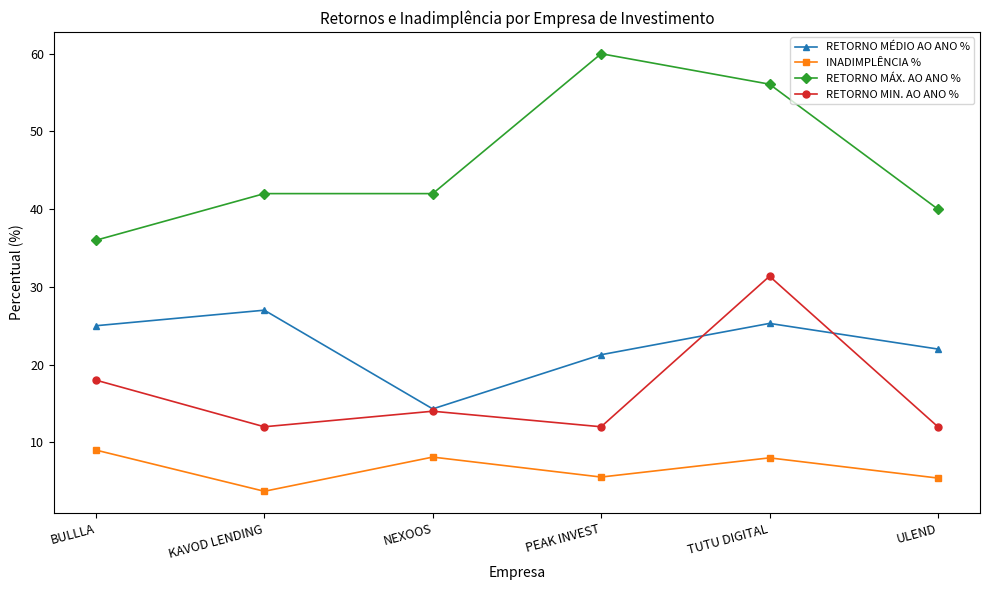

What is the value of the RETORNO MÉDIO AO ANO % point at the 6th from the left?

22.0